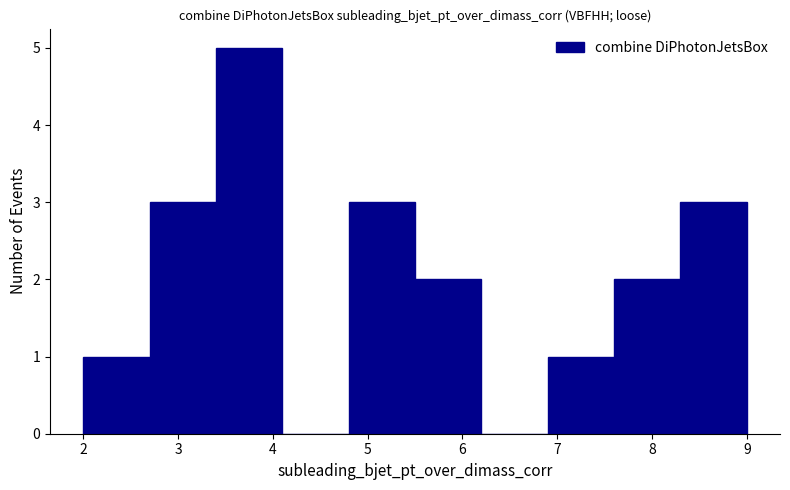

Reading left to right, transcribe this chart: for each bar, give the range it covers on the x-axis and its height. The values are not printed on the chart, so give them approximately, as read against the axis.

2.0 to 2.7: 1
2.7 to 3.4: 3
3.4 to 4.1: 5
4.1 to 4.8: 0
4.8 to 5.5: 3
5.5 to 6.2: 2
6.2 to 6.9: 0
6.9 to 7.6: 1
7.6 to 8.3: 2
8.3 to 9.0: 3